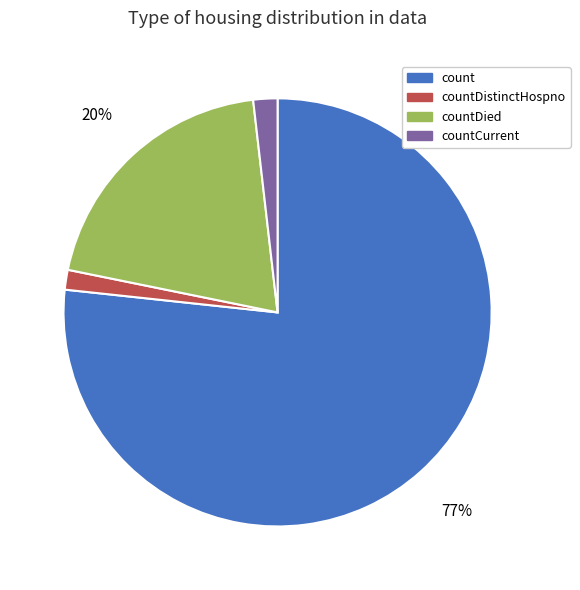

Count the number of slices in the pie.

4